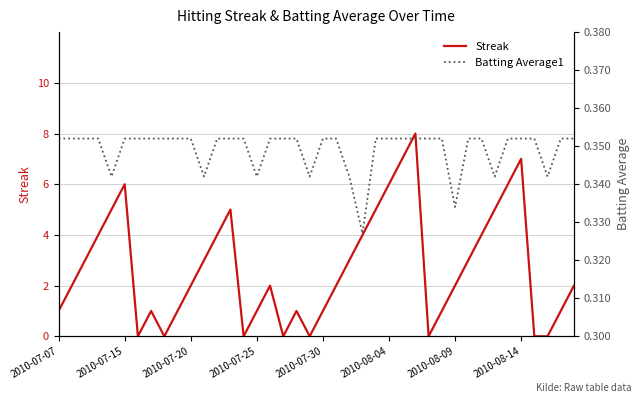

True or false: Batting Average1 and Streak intersect in this chart.

True